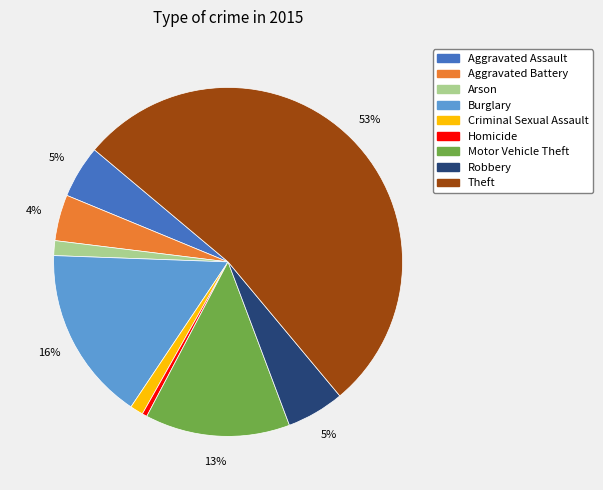

To the nearest percent, what percentage of the pie is Robbery?

5%